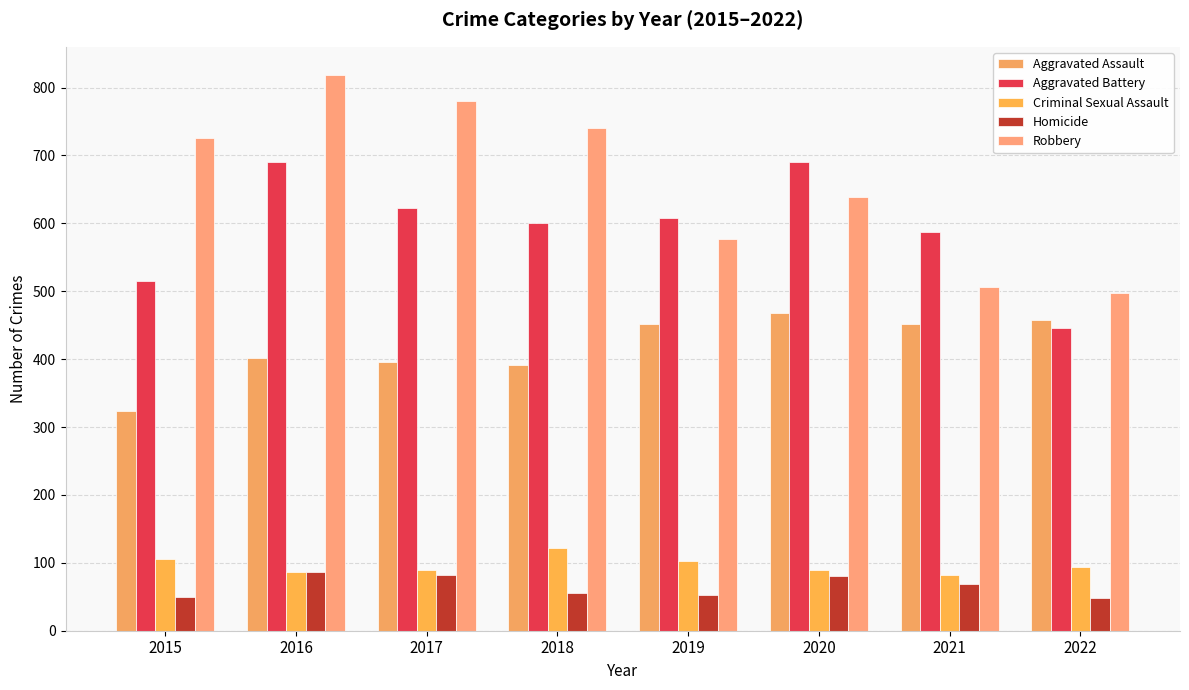

What value does the Aggravated Battery series have at 2016, to the nearest 50?

700